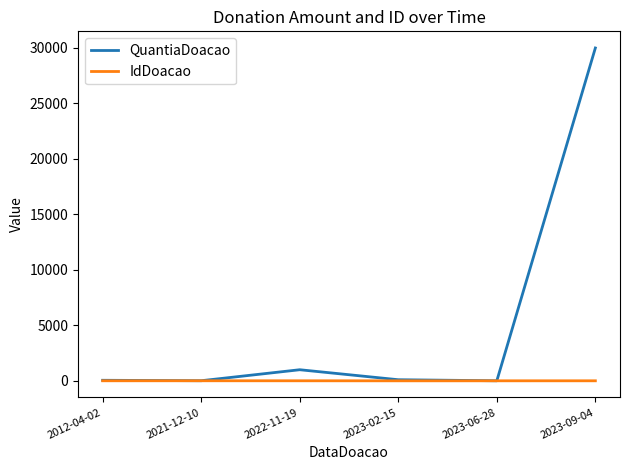

At which label does QuantiaDoacao reach its peak?

2023-09-04